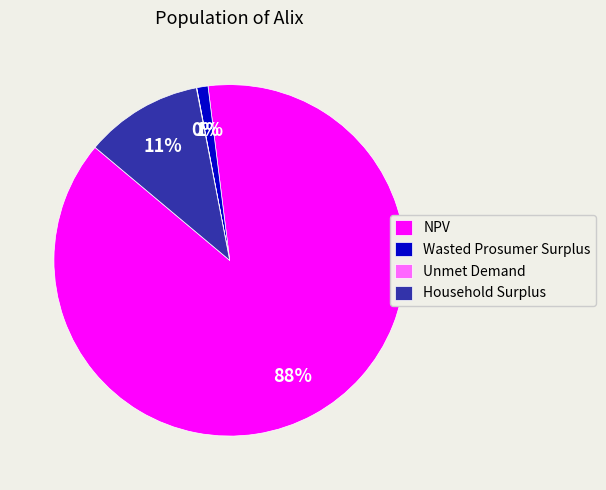

Between NPV and Household Surplus, which is larger?

NPV